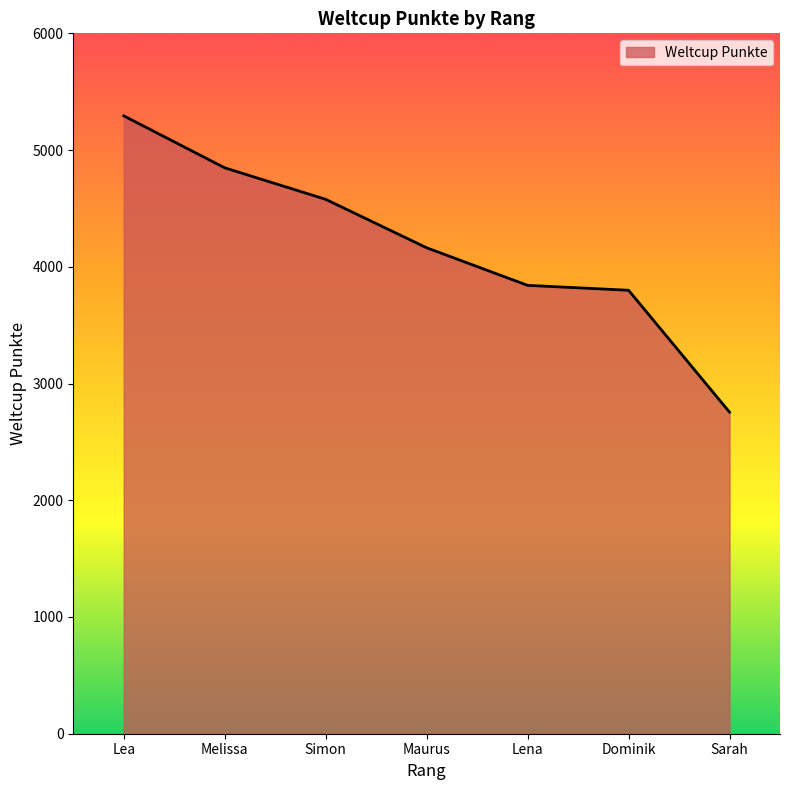

The value at Sarah is 2755. True or false?

True